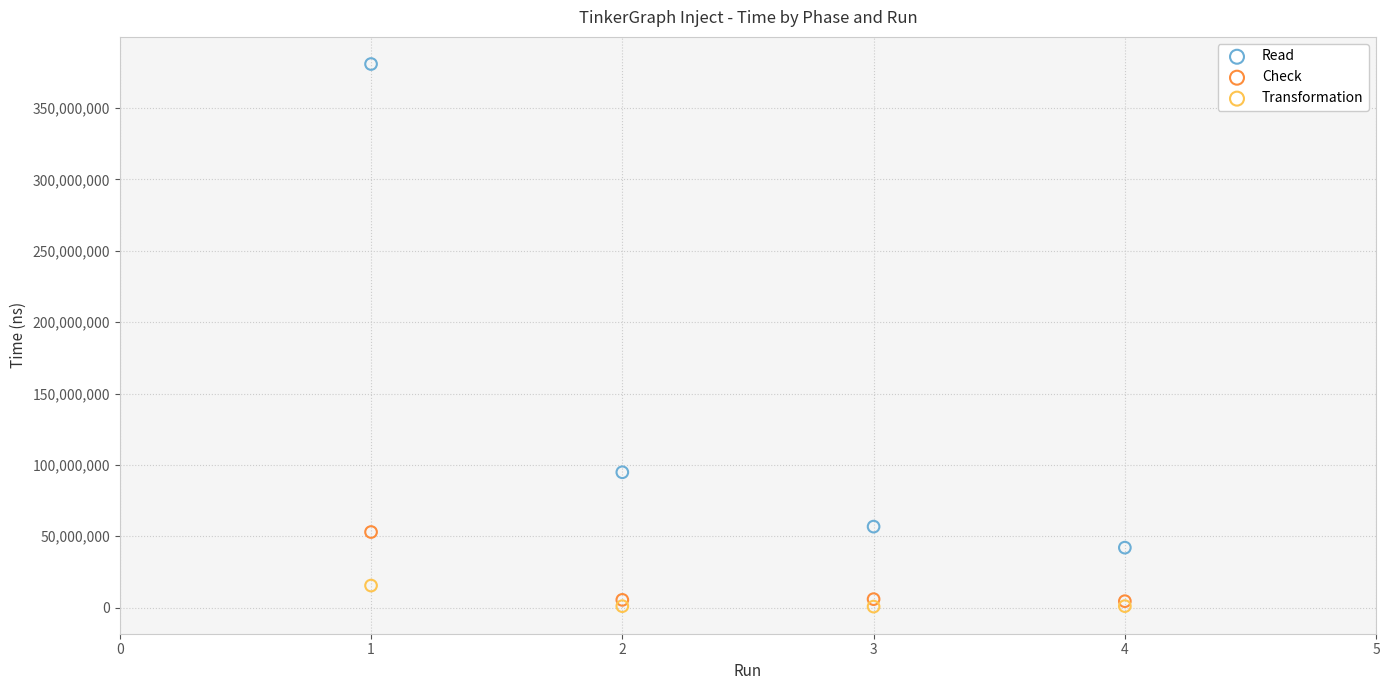

Across all series, what Y value is closest to 190792999?

94833918